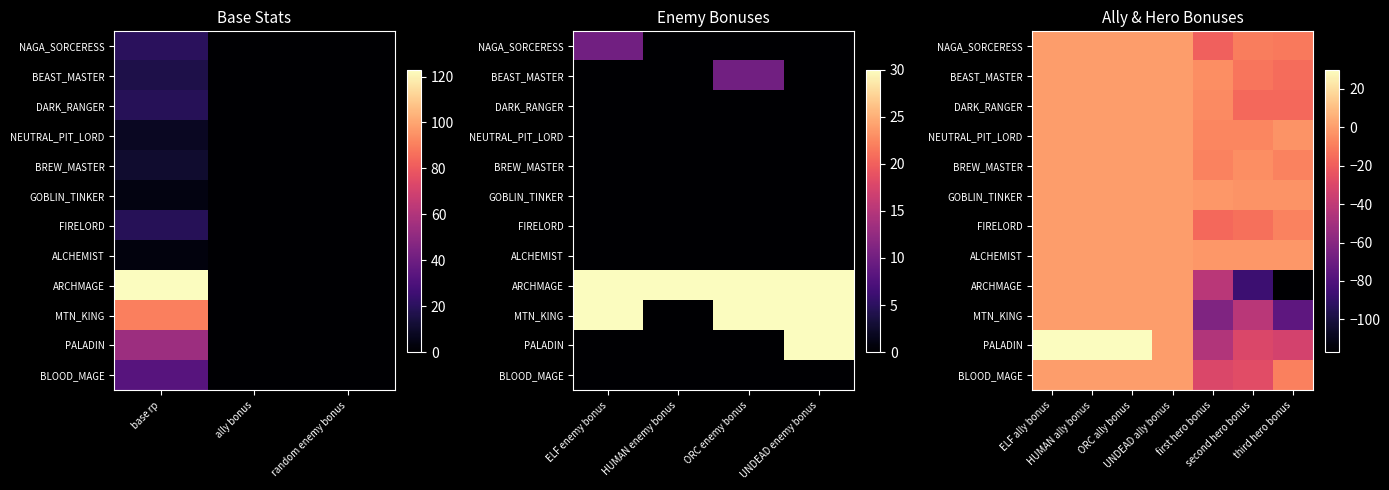

Count the number of data series in this chart.

12